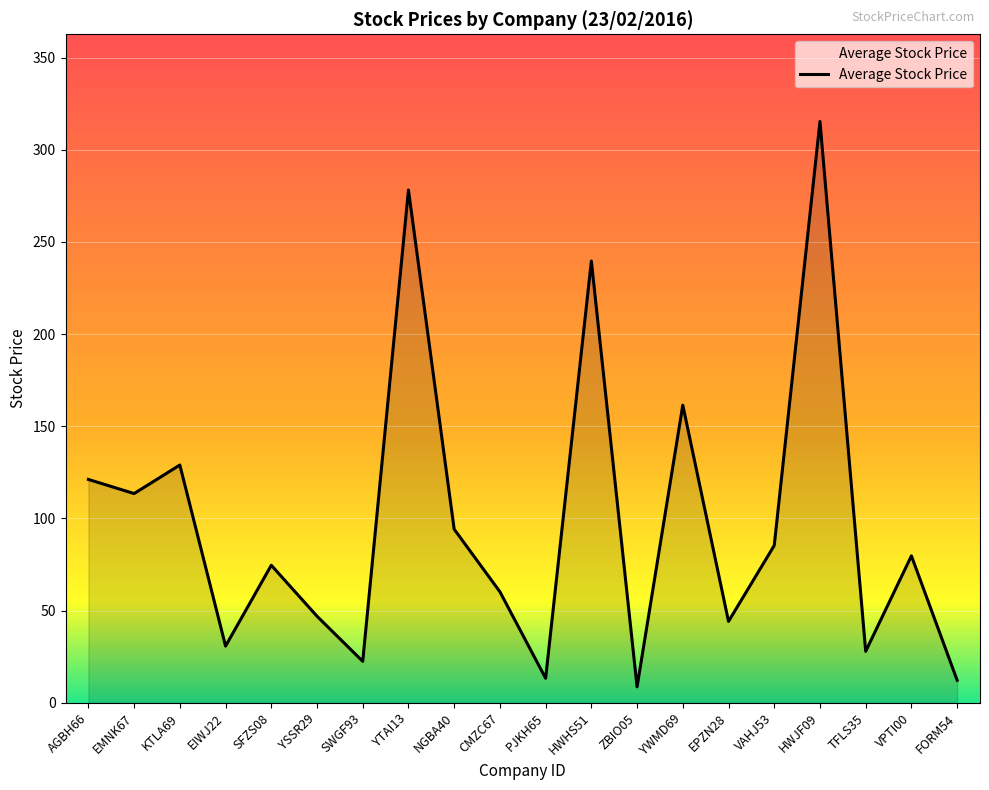

What position from the left is VAHJ53?

16